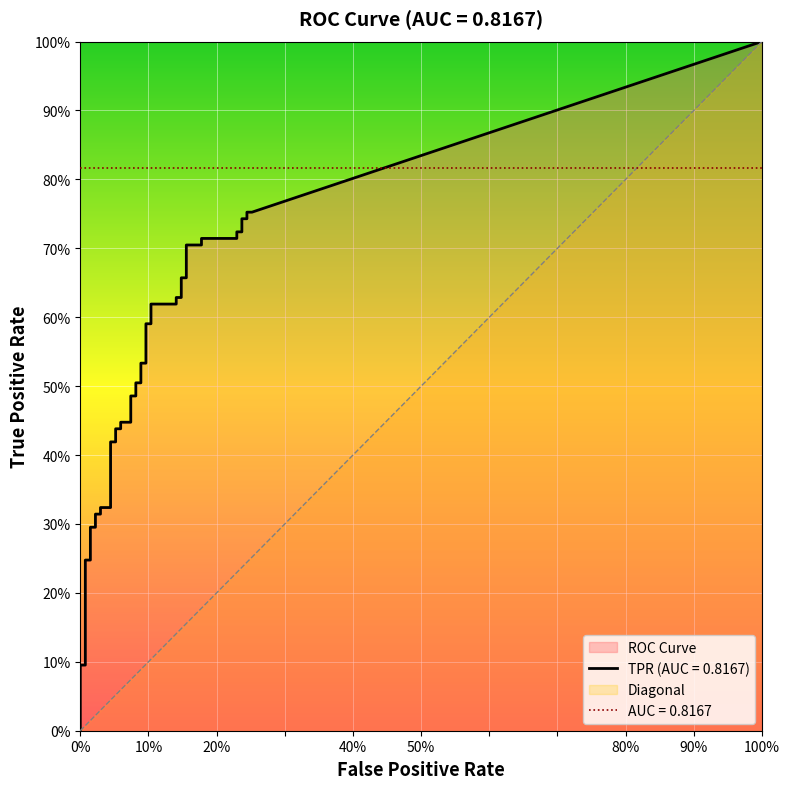

Between 6 and 22, which series saw the biggest shift?

tpr